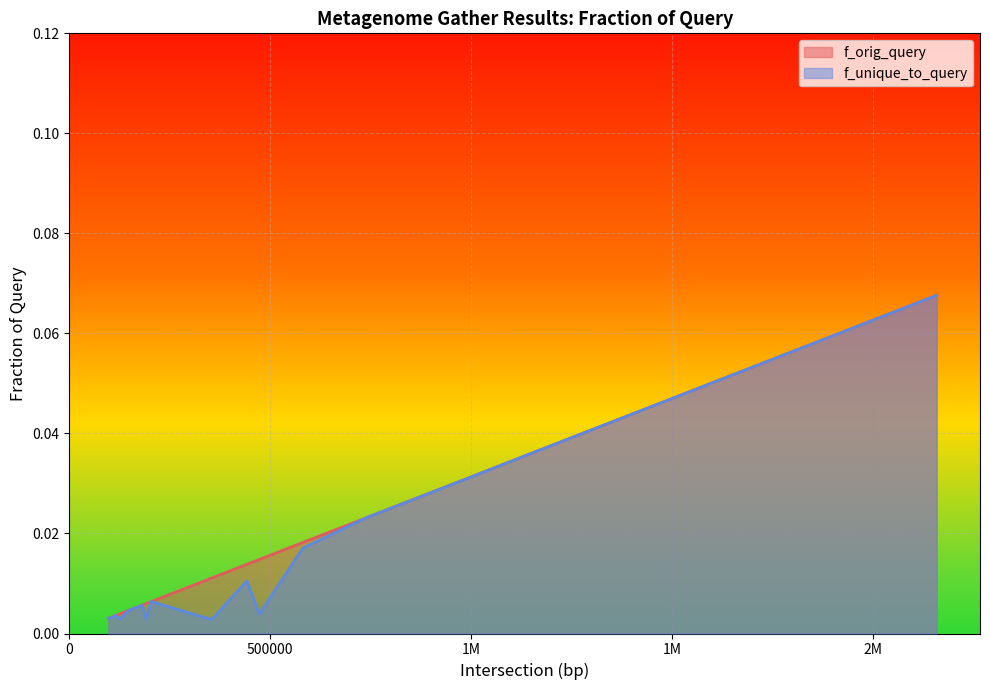

Which category has the highest value in the f_unique_to_query series?

2159000